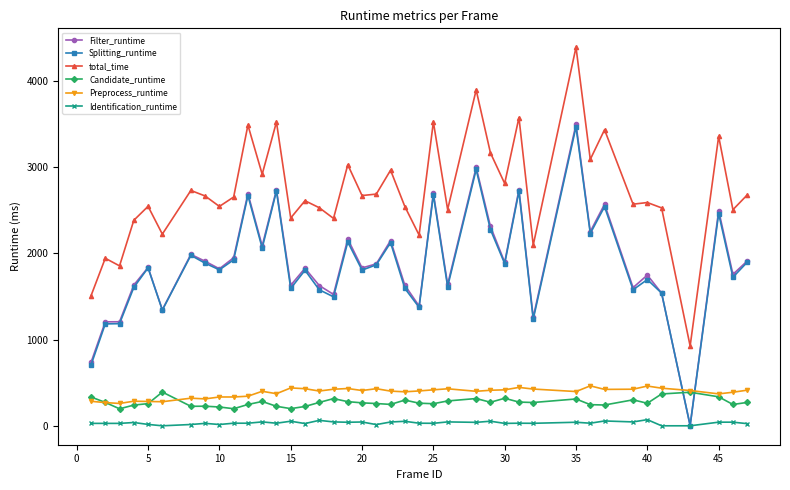

What is the average value of the total_time series?

2716